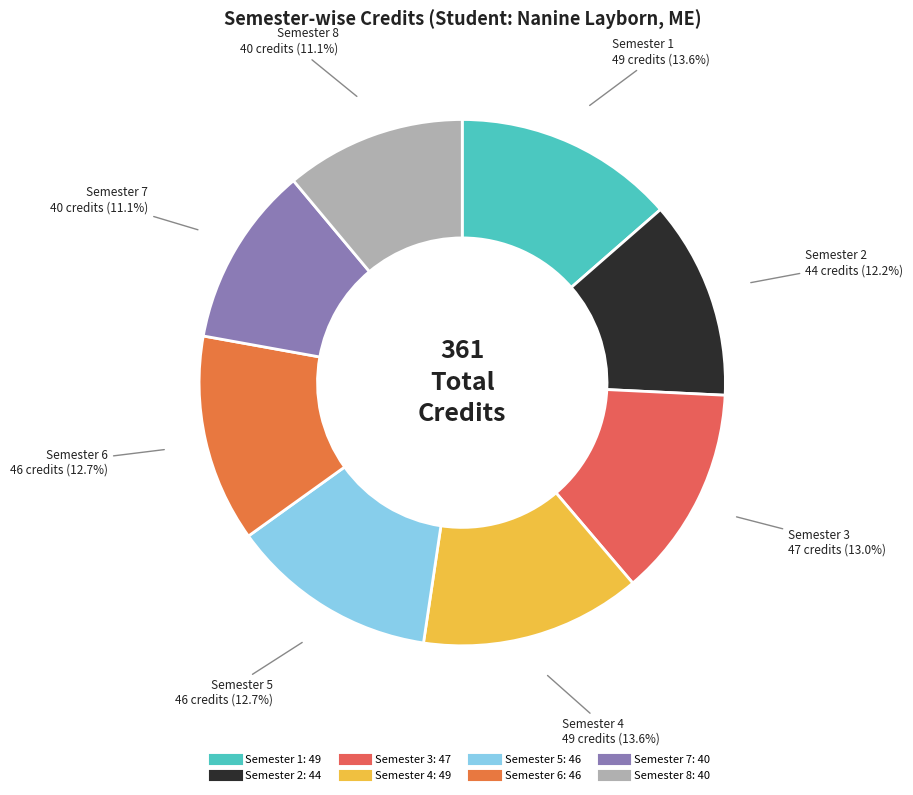

To the nearest percent, what portion does Semester 1 represent?

14%